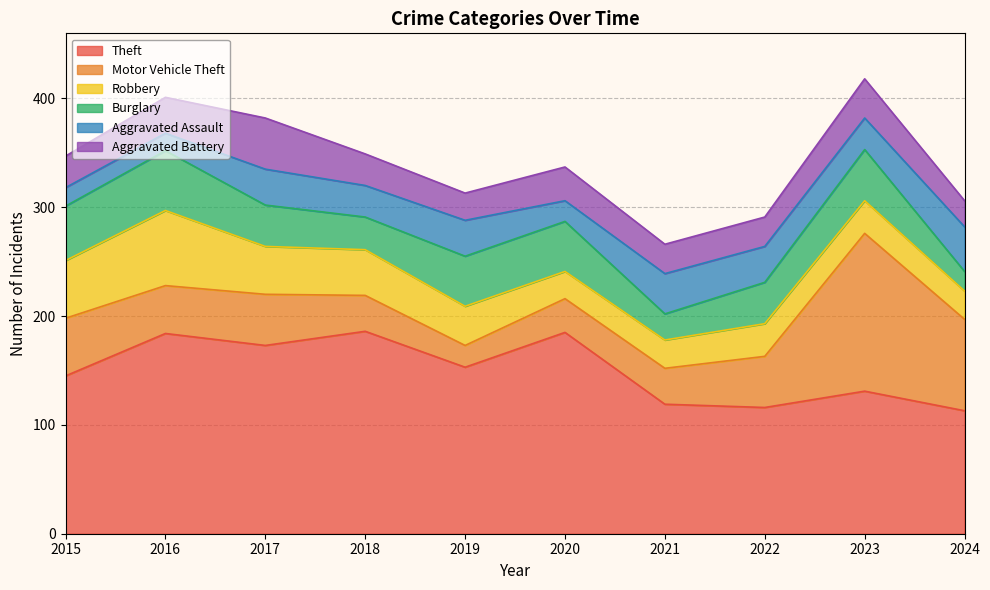

Rank the series at 2021 from highest to lowest value.

Theft, Aggravated Assault, Motor Vehicle Theft, Aggravated Battery, Robbery, Burglary